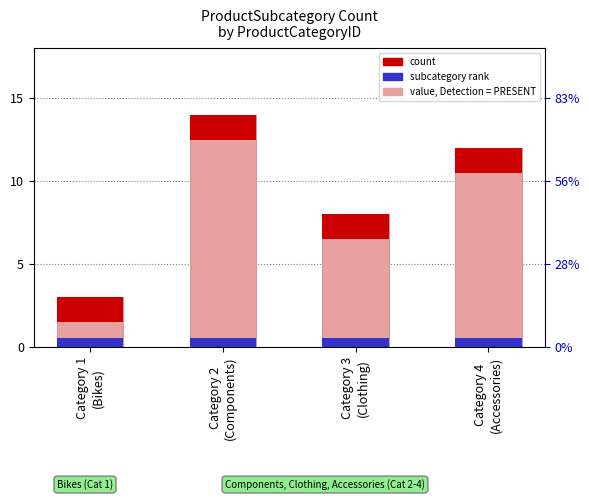

What is the approximate value at Category 3
(Clothing), to the nearest 10?

10